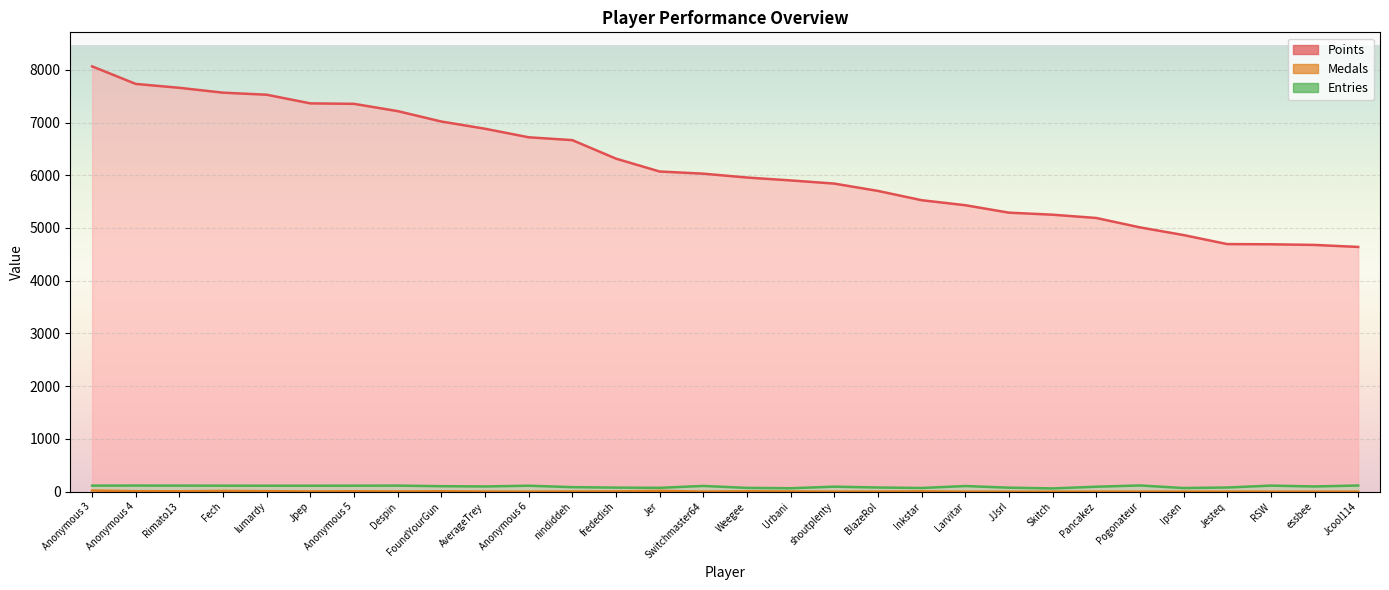

Which label corresponds to the smallest value in the chart?

Larvitar